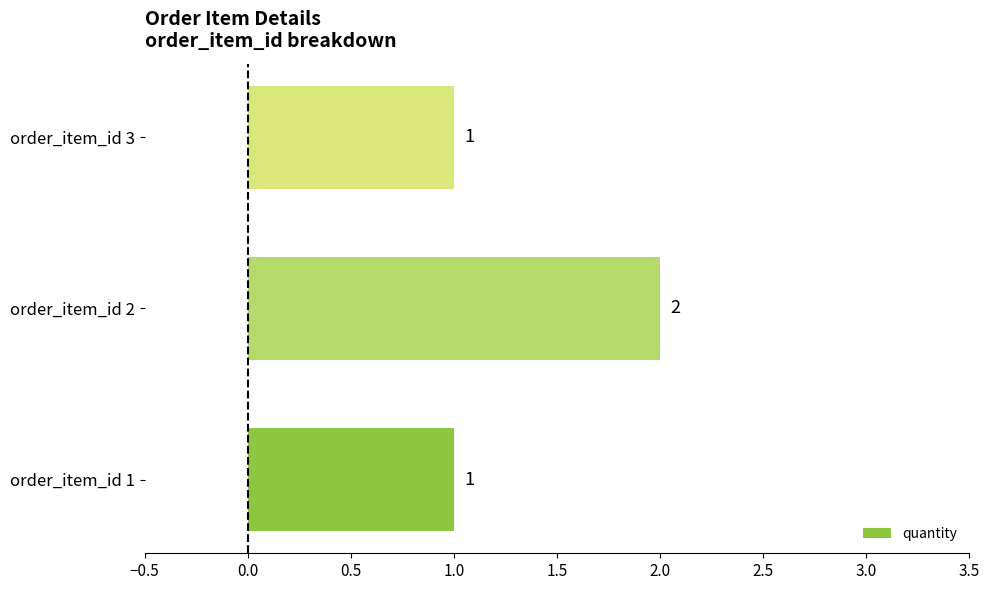

Which category has the highest value across all series?

order_item_id 2